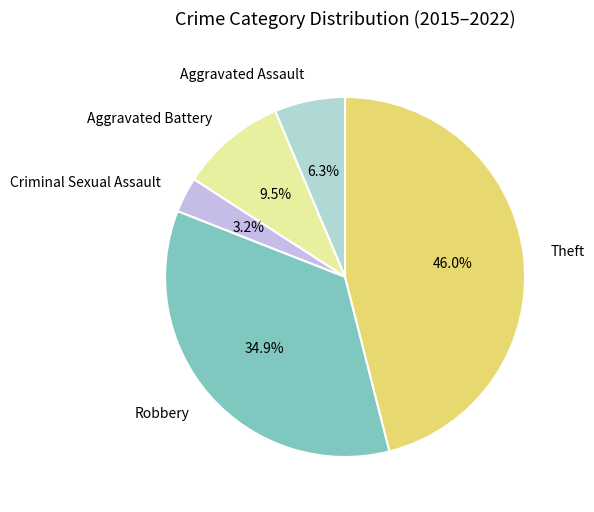

Does any single category account for the majority?

No